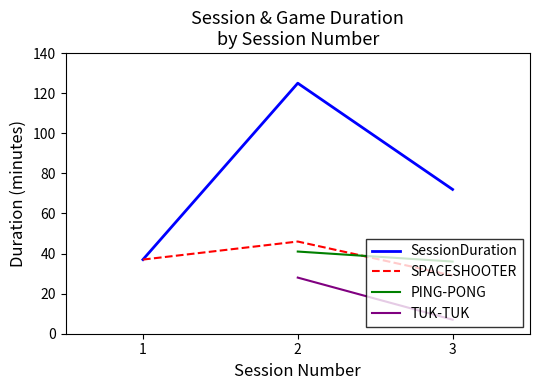

Is it true that the value at 3 is 72?

True